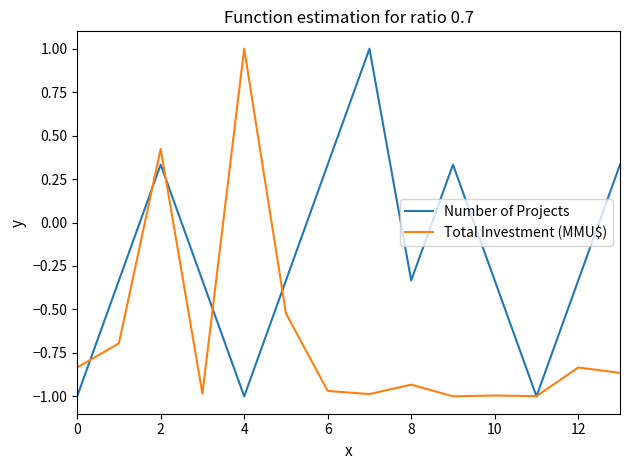

Count the number of categories in the chart.

14